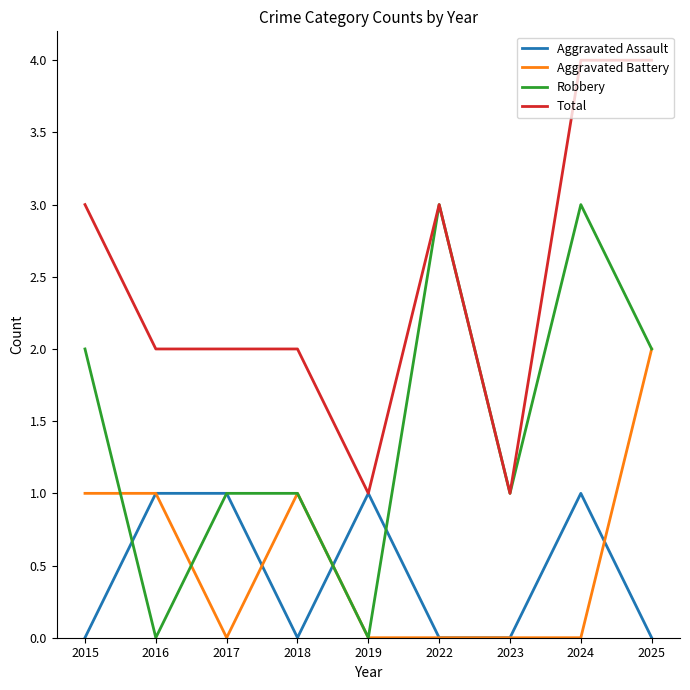

What is the difference between the highest and lowest values at 2022?

3